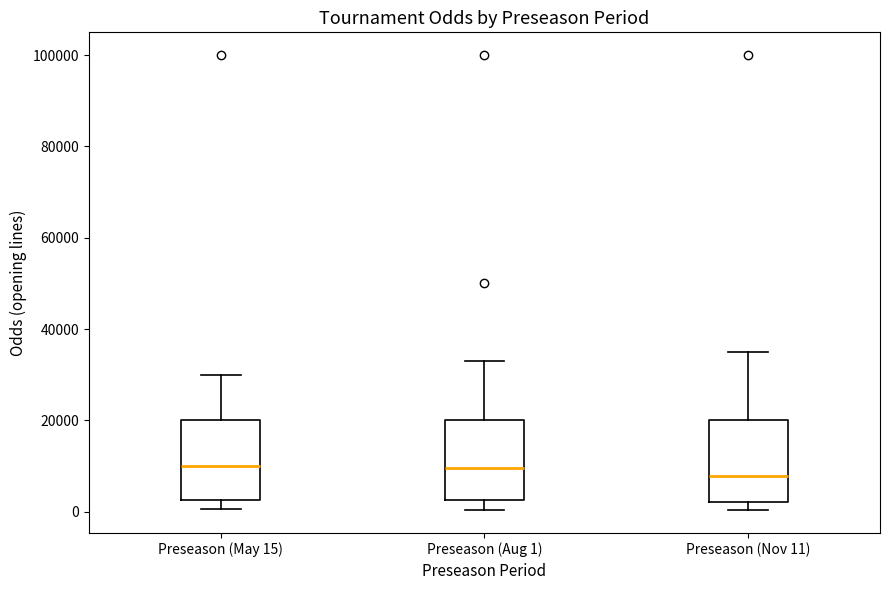

Reading left to right, transcribe this box plot: for each box, give where its median line is, the range the box spans, and where its two whiskers end, as read against the y-axis. The values are not printed on the chart, so give them approximately, as read against the axis.

Preseason (May 15): median 10000, box 2000 to 20000, whiskers 0 to 30000
Preseason (Aug 1): median 10000, box 2000 to 20000, whiskers 0 to 34000
Preseason (Nov 11): median 8000, box 2000 to 20000, whiskers 0 to 36000